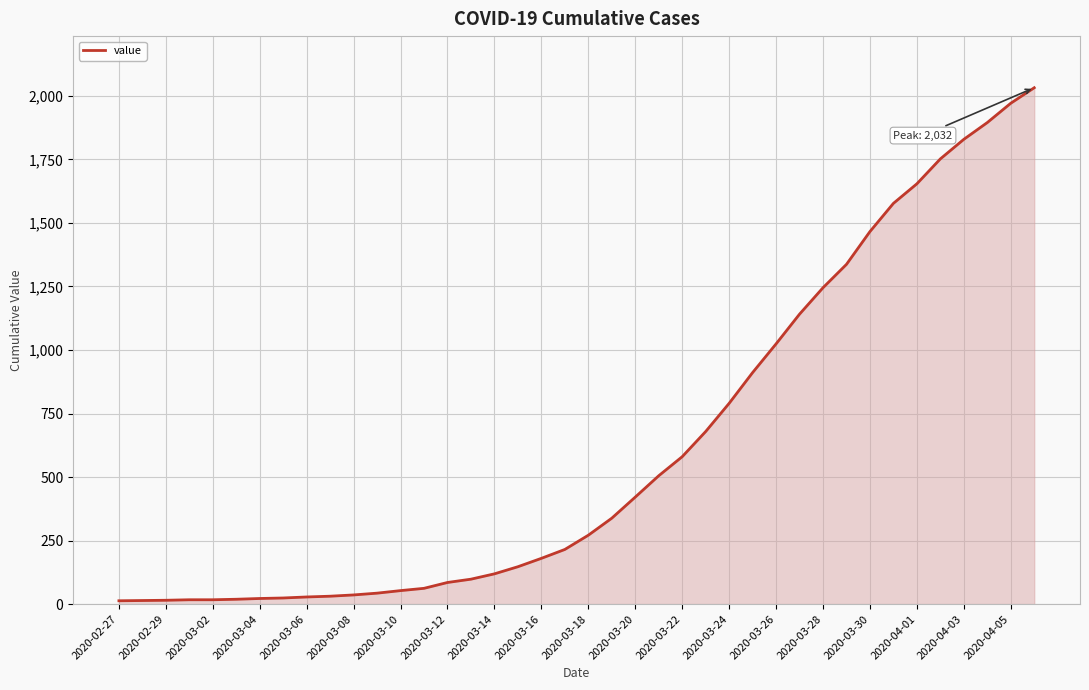

What is the greatest value displayed?

2032